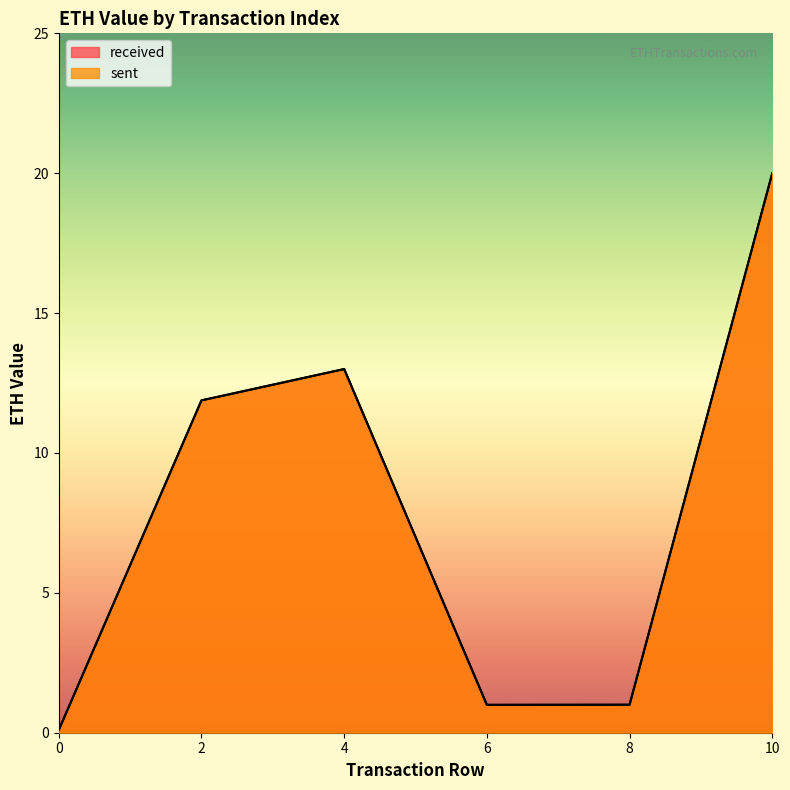

What is the value of the received point at the 3rd from the left?

13.0